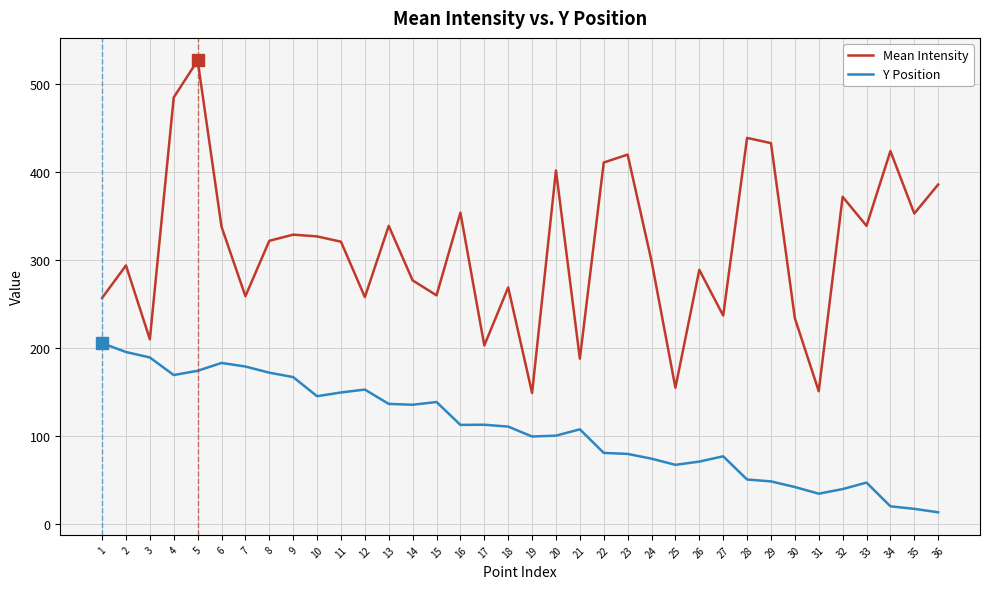

Is the value of Y Position at 4 greater than the value of Mean Intensity at 25?

Yes